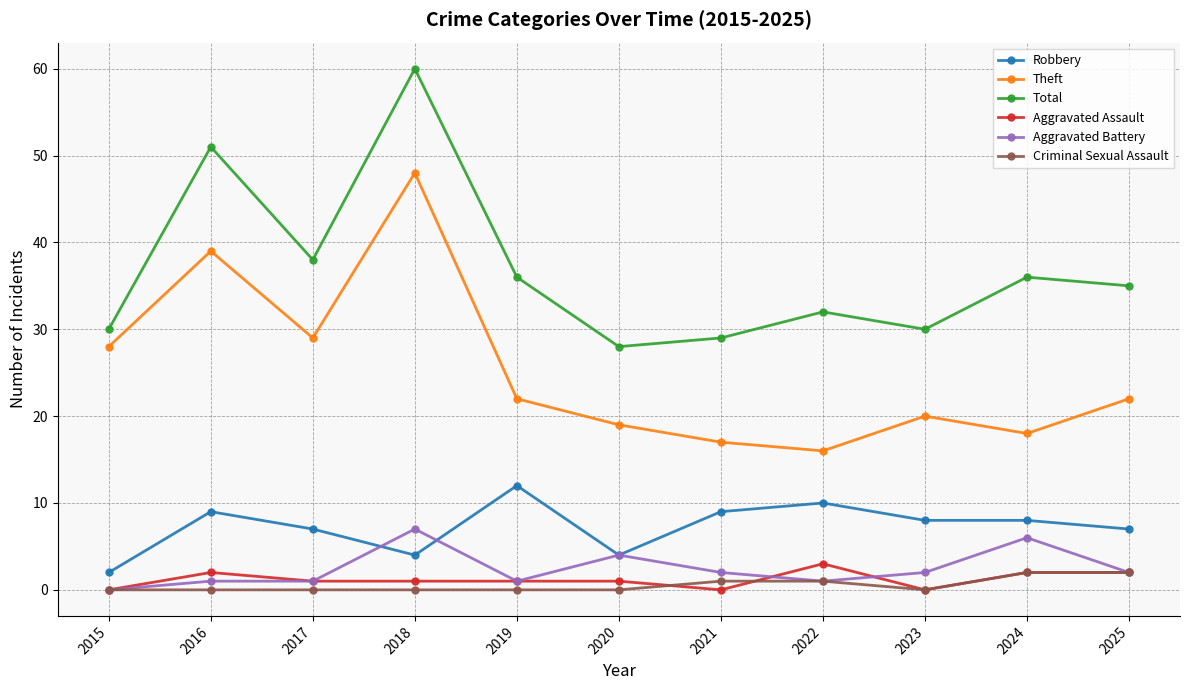

What is the spread (max minus min) of values at 2021?

29